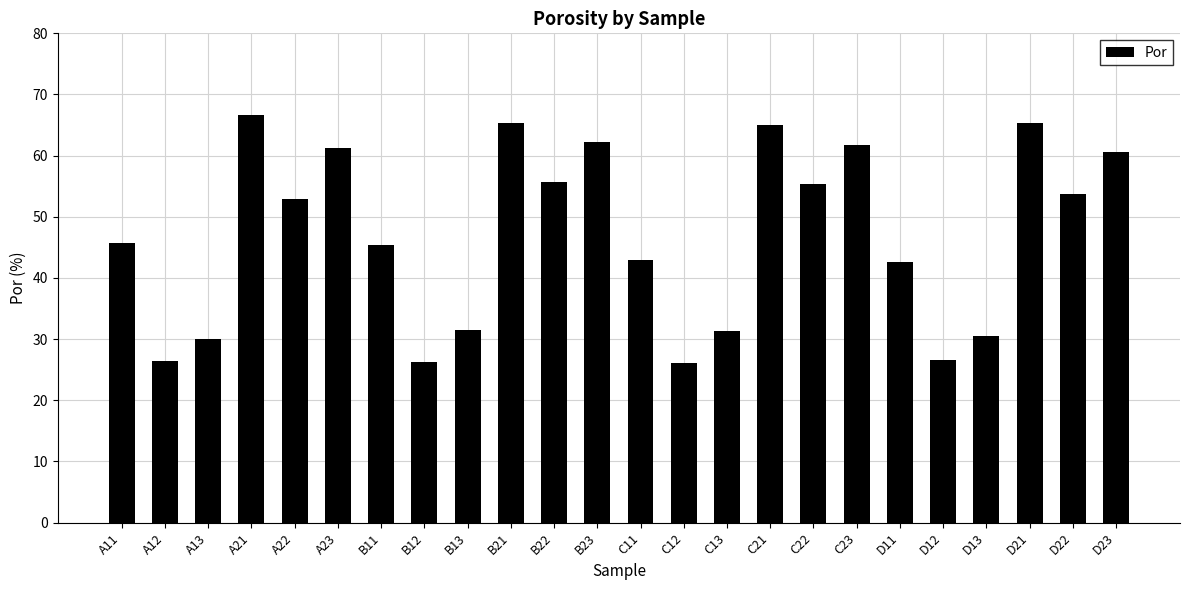

What is the average value?

47.1